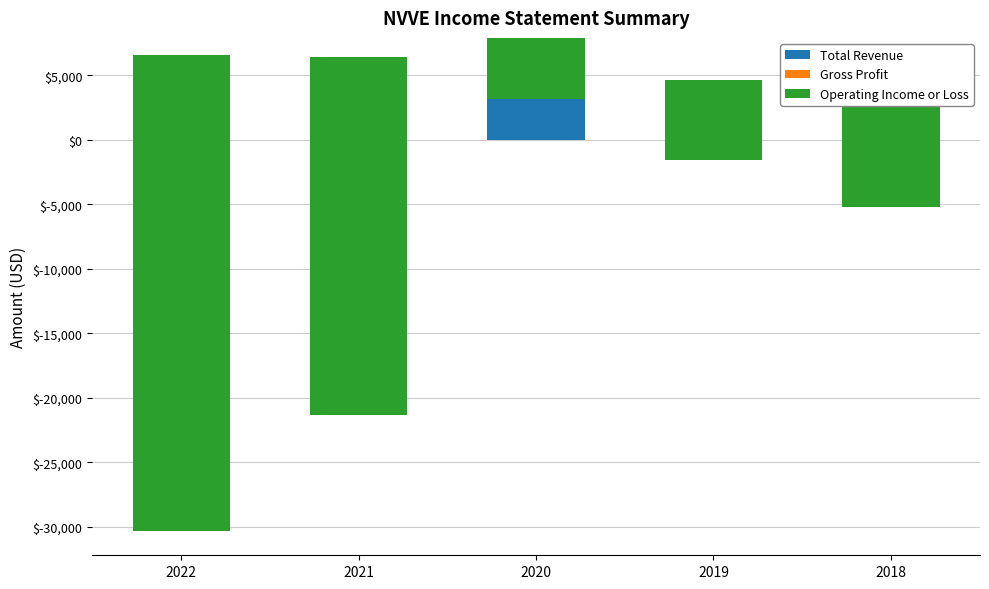

What is the value of the Total Revenue bar at the 4th from the left?

2600